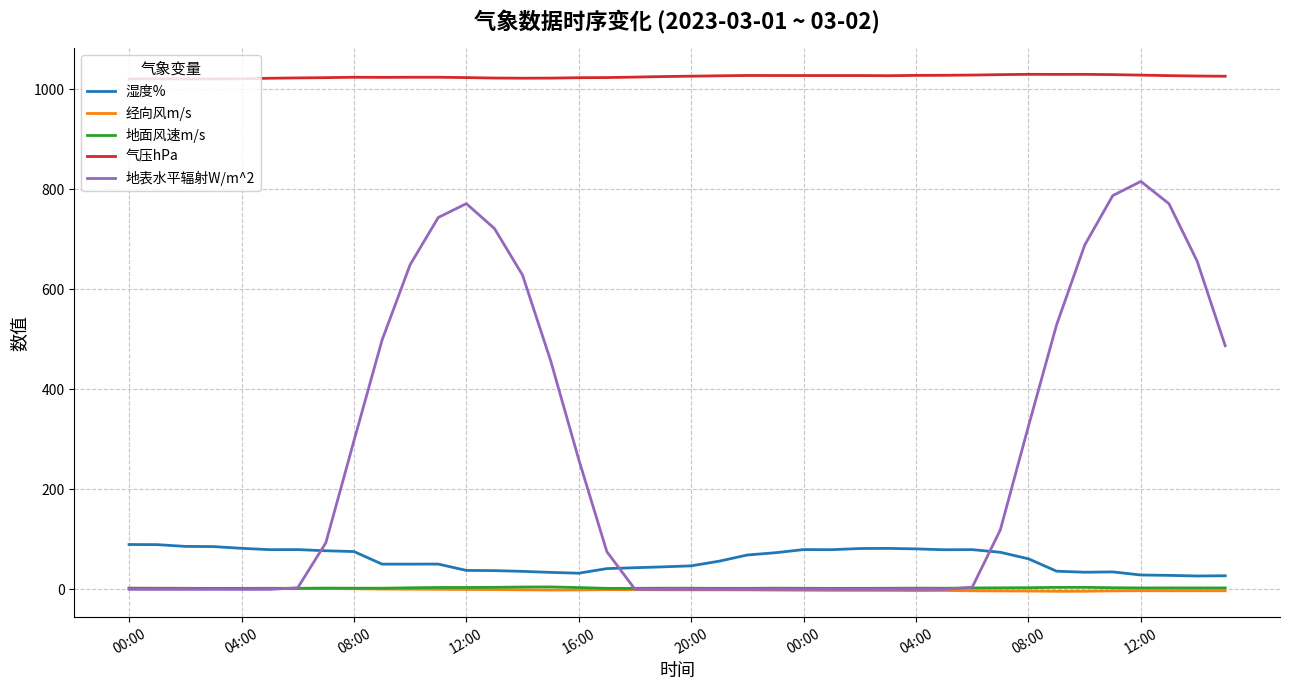

Which series has the largest total across all categories?

气压hPa